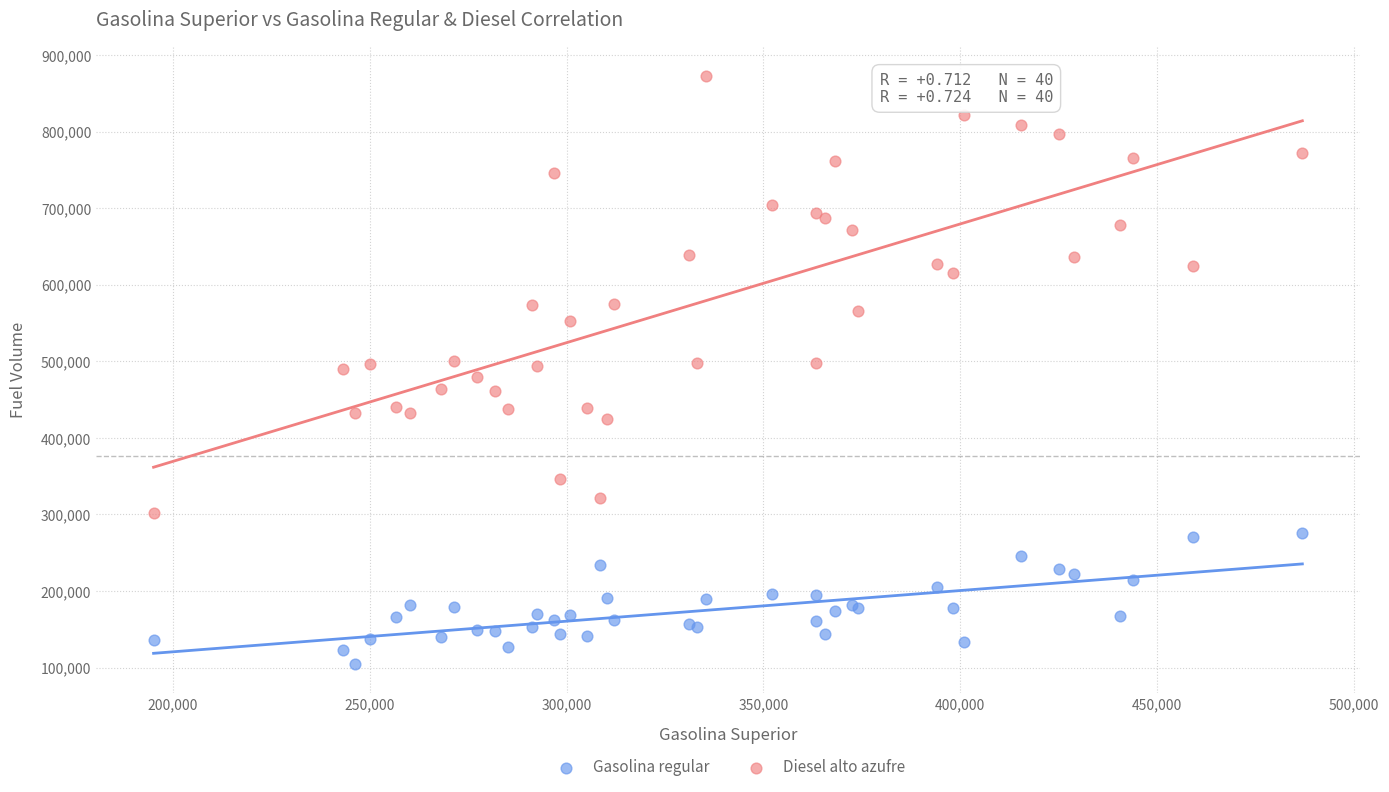

Which series contains the highest Y value?

Diesel alto azufre